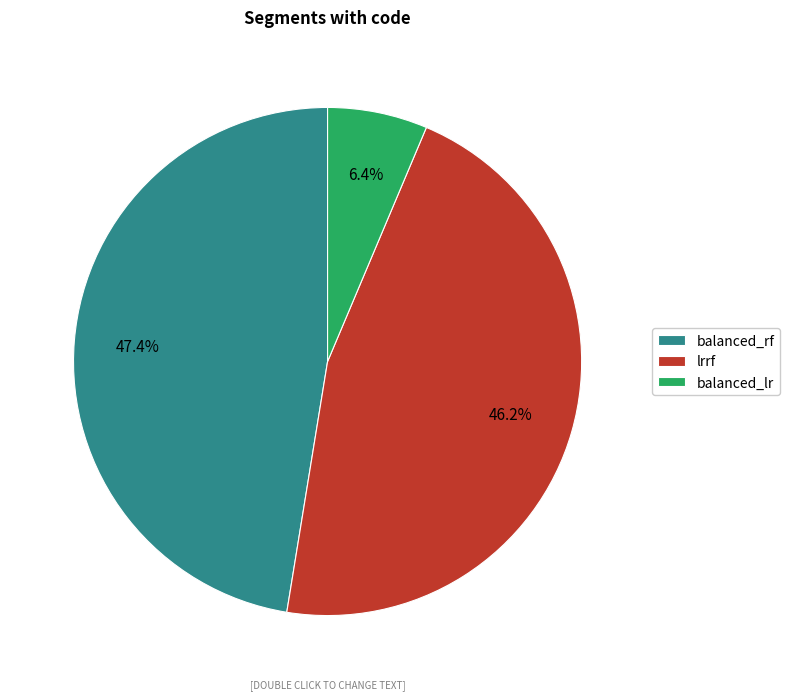

Is it true that balanced_lr is 16% of the pie?

False